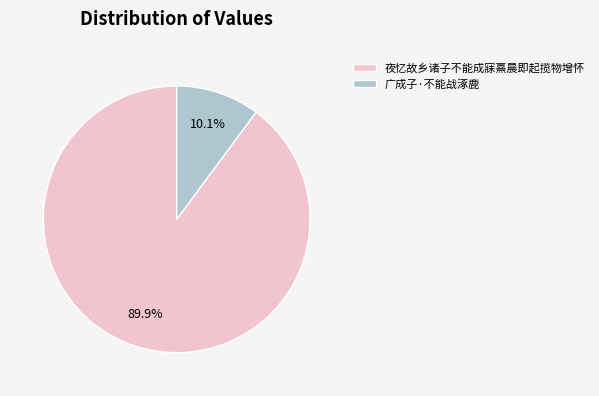

Rank the categories by value from highest to lowest.

夜忆故乡诸子不能成寐熹晨即起揽物增怀, 广成子·不能战涿鹿